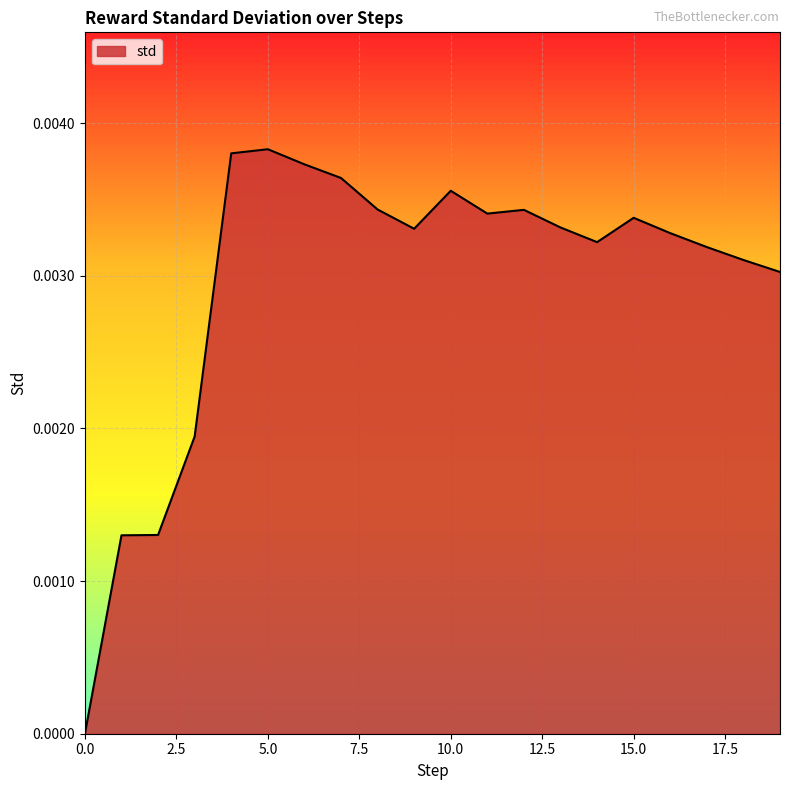

Does the chart have visible grid lines?

Yes